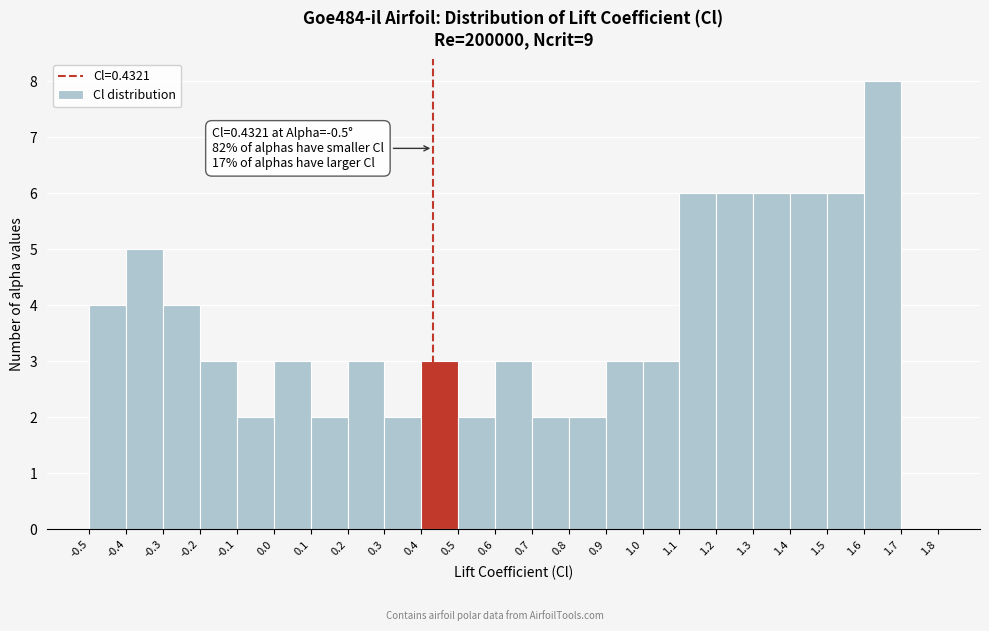

Over which range of the x-axis is the bar tallest?

1.6 to 1.7